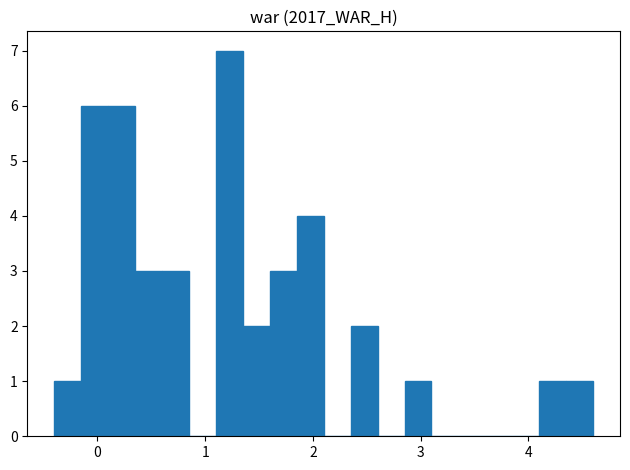

Around what value on the x-axis is the tallest bar? Give the approximate position of its centre, as read against the axis.

1.2